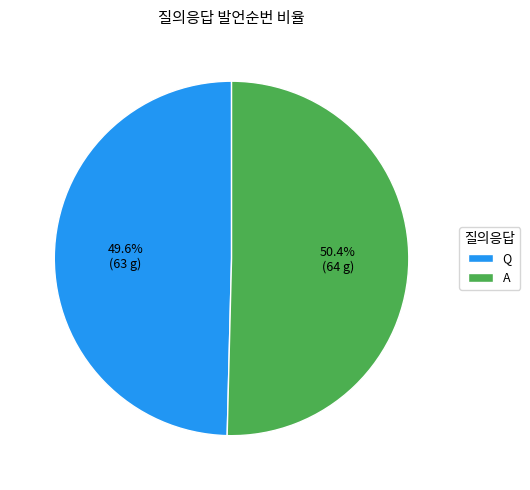

Rank the categories by value from lowest to highest.

Q, A